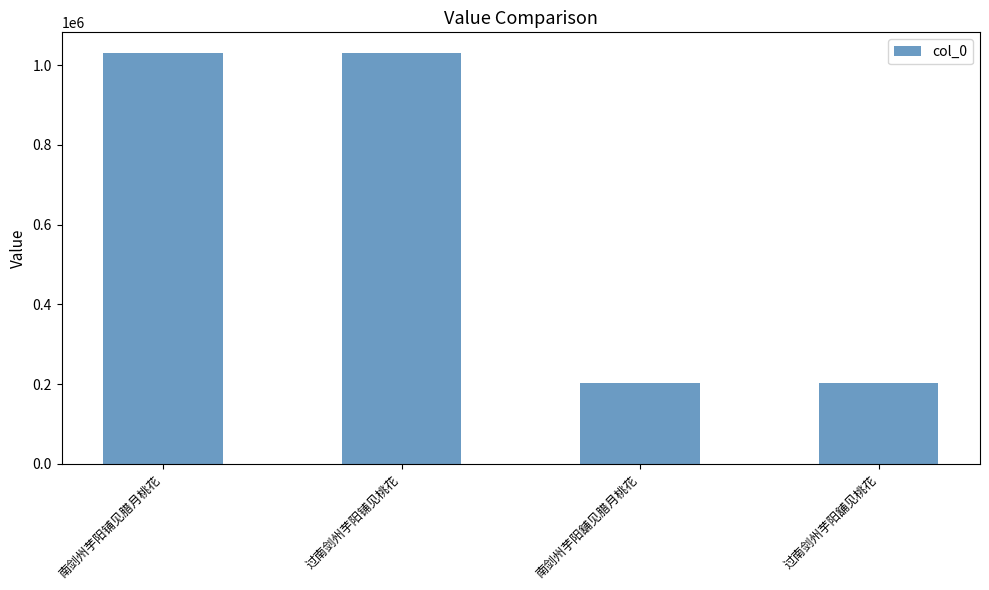

What is the minimum value shown in the chart?

203278